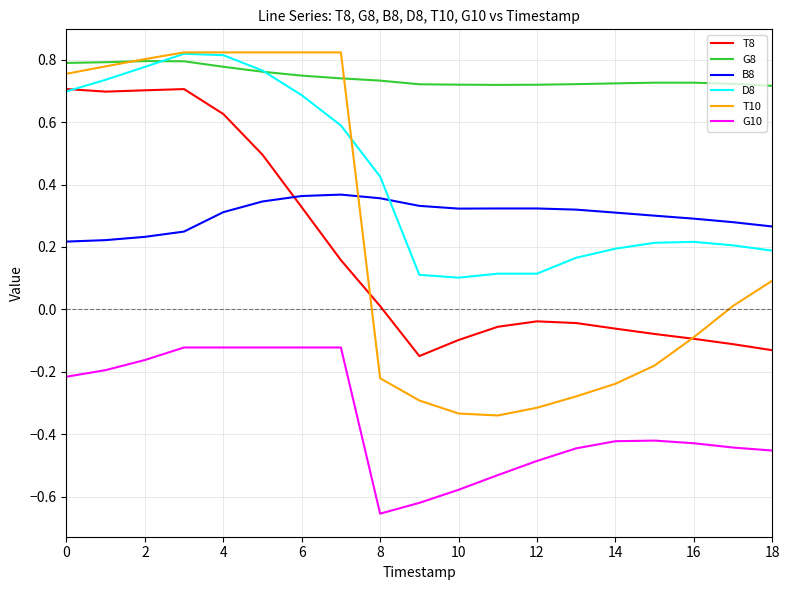

What is the difference between the second highest and minimum values in the T10 series?

1.2